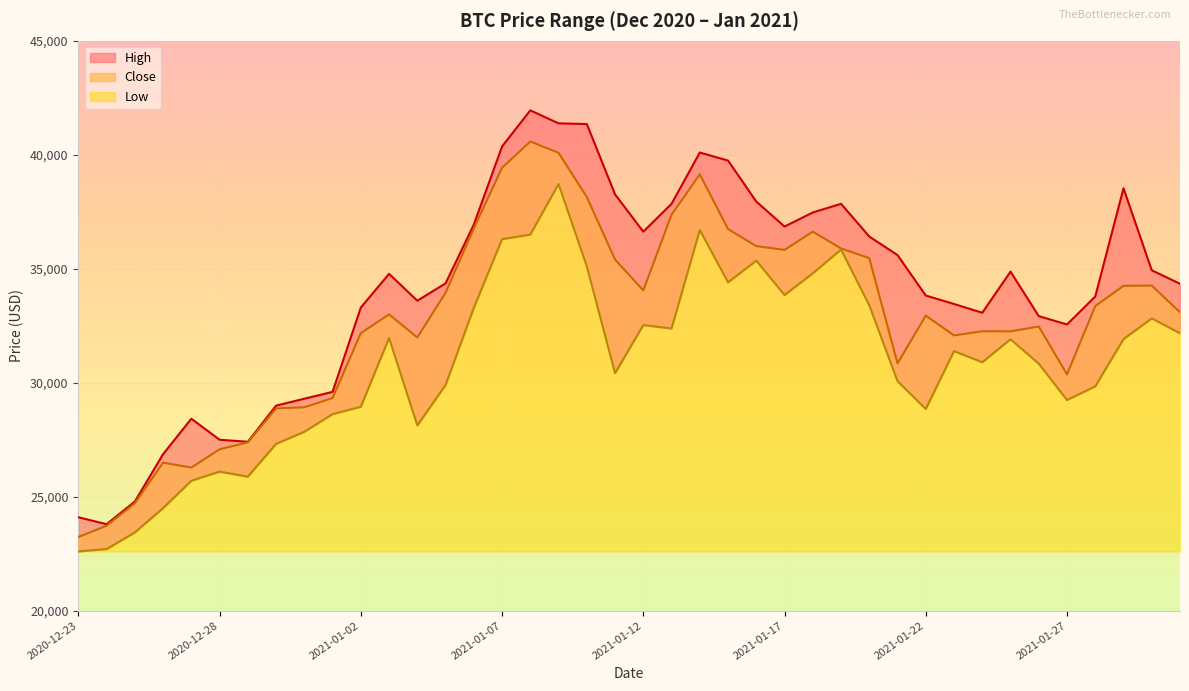

How many interior local valleys does the High series have?

7